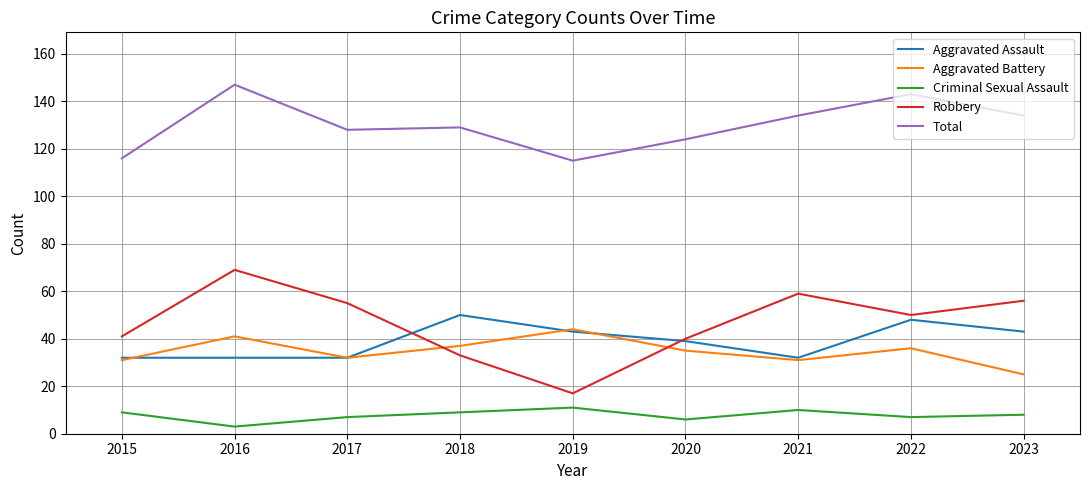

What is the total value across all series at 2019?

230